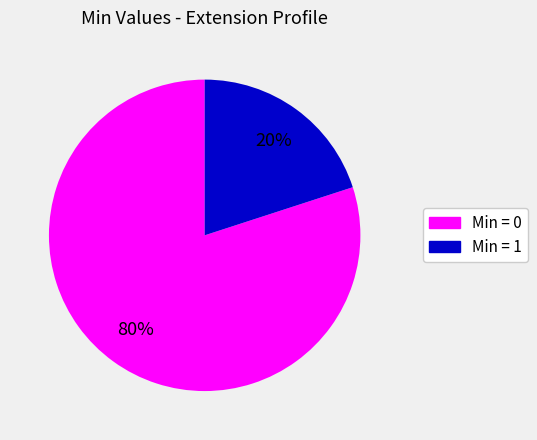

Is it true that Min = 0 is 80% of the pie?

True